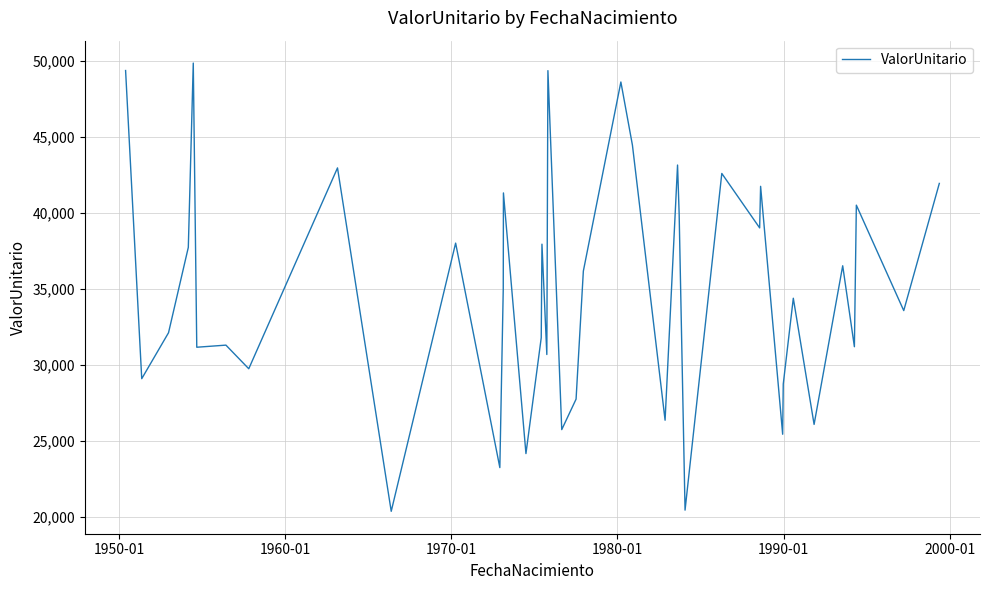

What is the maximum value shown in the chart?

49839.5